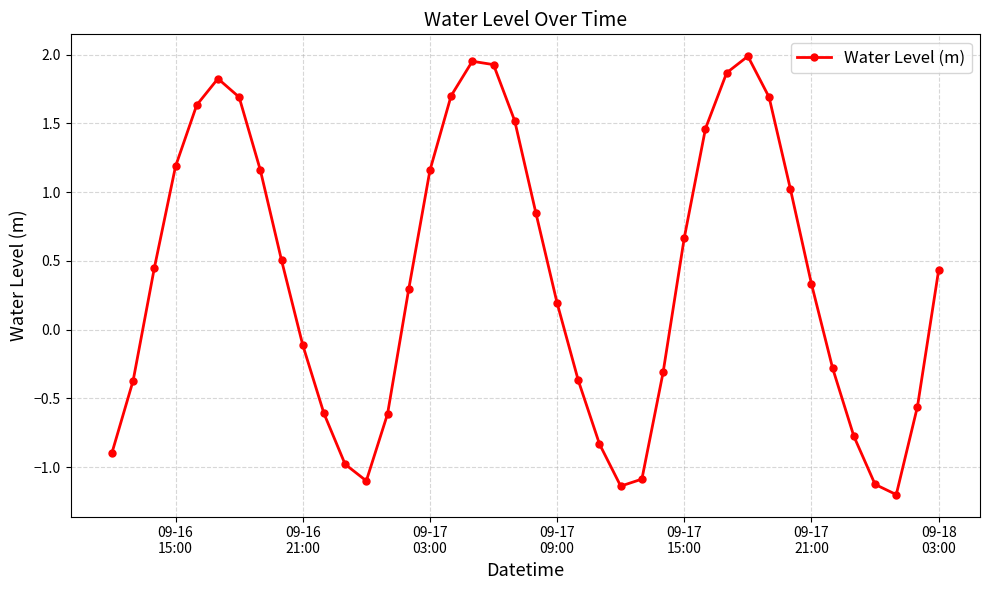

What is the sum of all values?

15.2